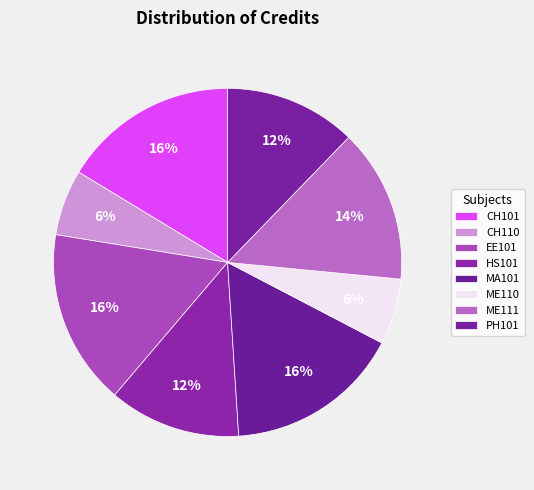

True or false: ME111 accounts for 14% of the total.

True